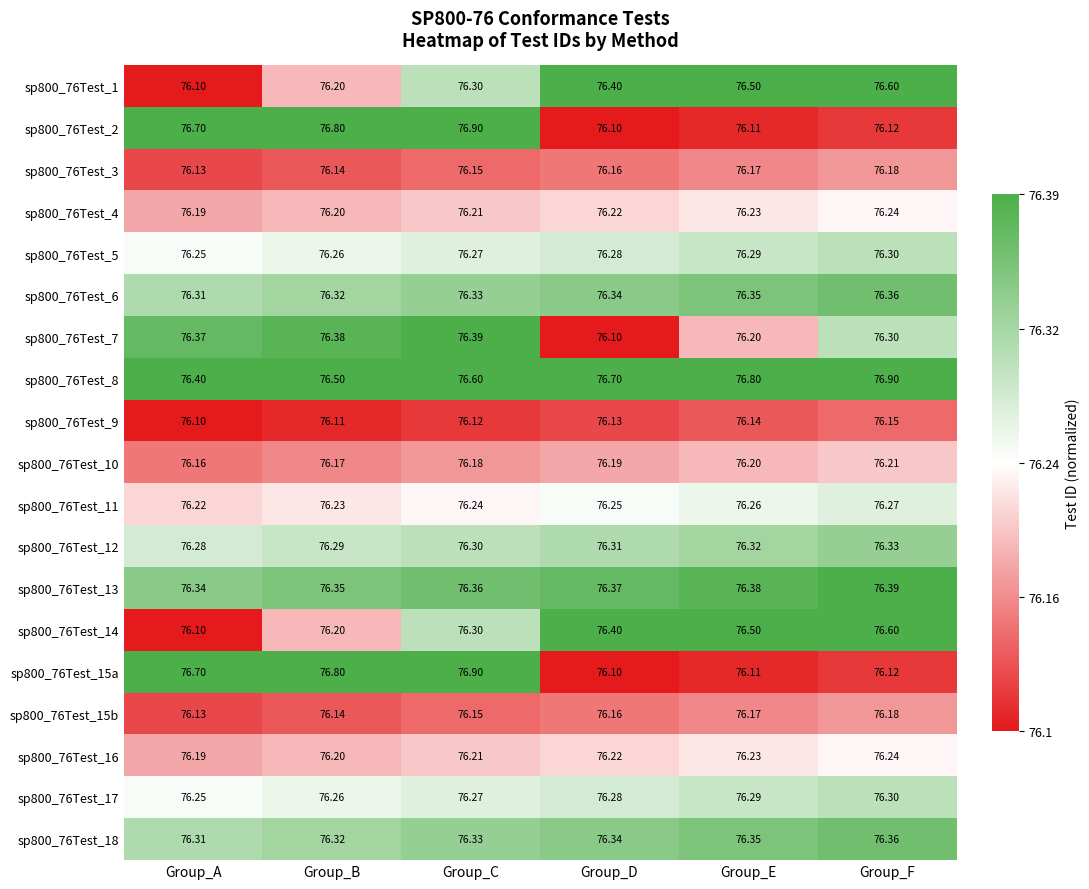

Rank the categories by sp800_76Test_18 value from highest to lowest.

Group_F, Group_E, Group_D, Group_C, Group_B, Group_A